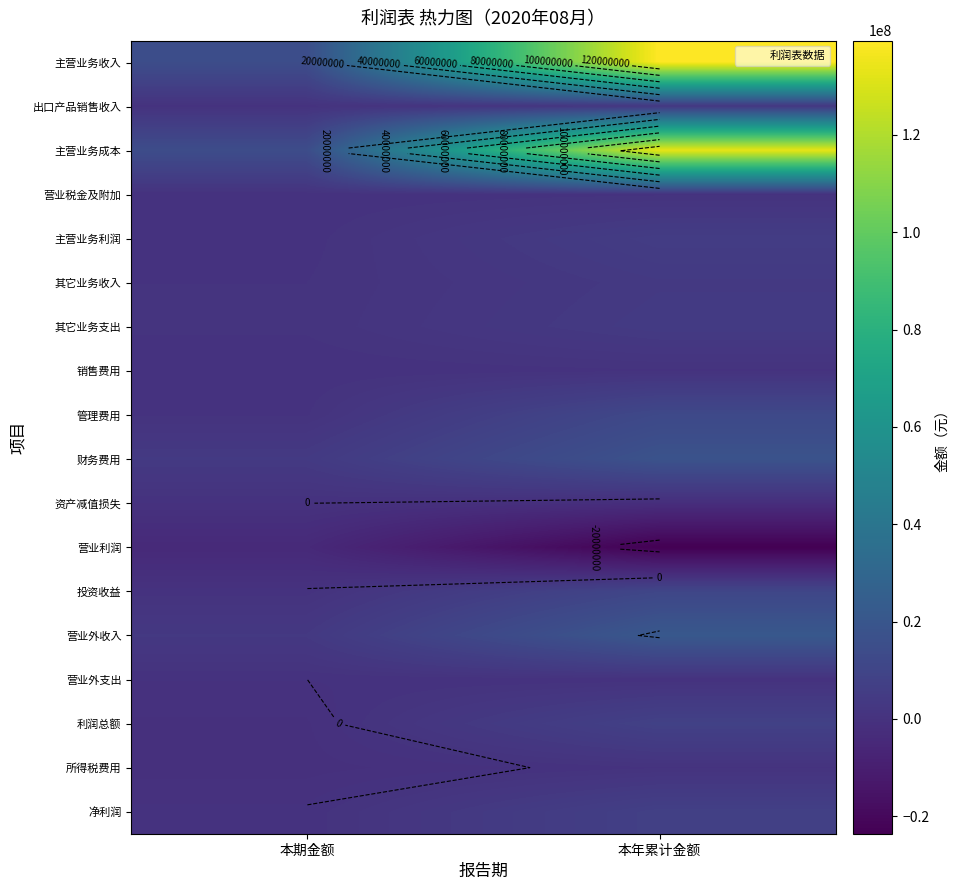

What is the sum of the 净利润 values at 本期金额 and 本年累计金额?

7591665.5